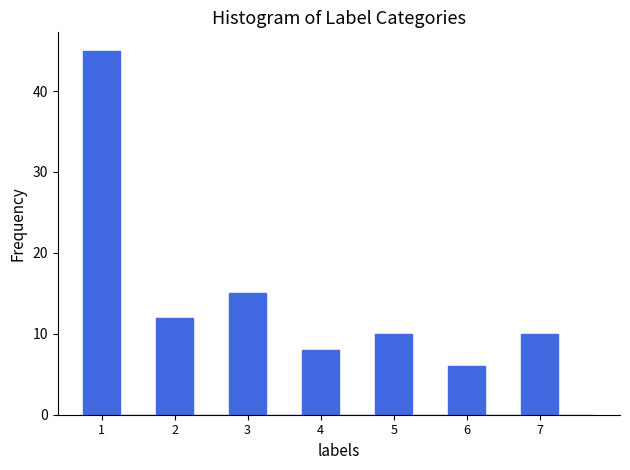

Over which range of the x-axis is the bar tallest?

0.75 to 1.25